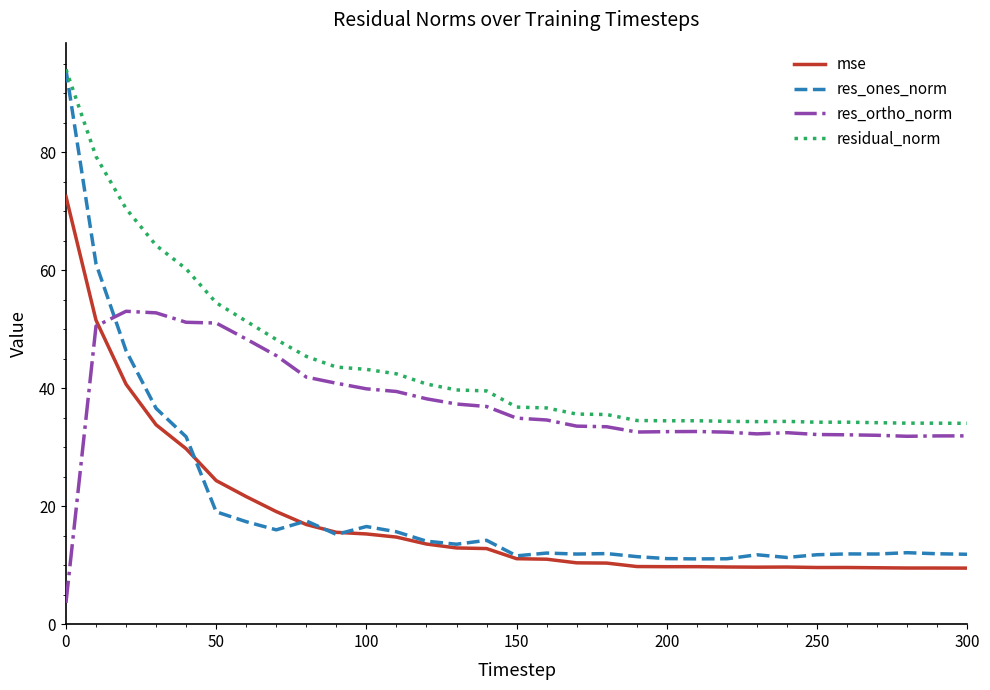

Which series has the largest total across all categories?

residual_norm